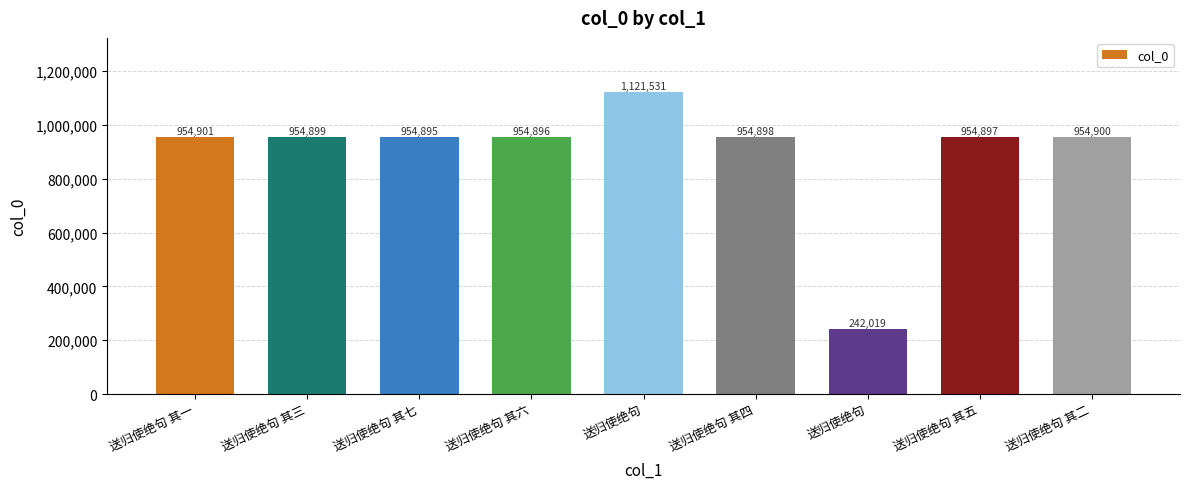

How many data points are less than 954898?

4